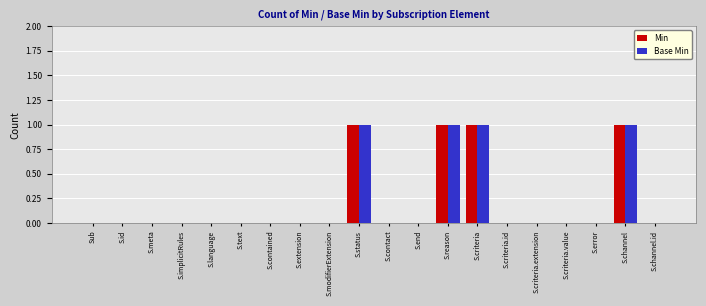

What is the sum of all Base Min values?

4